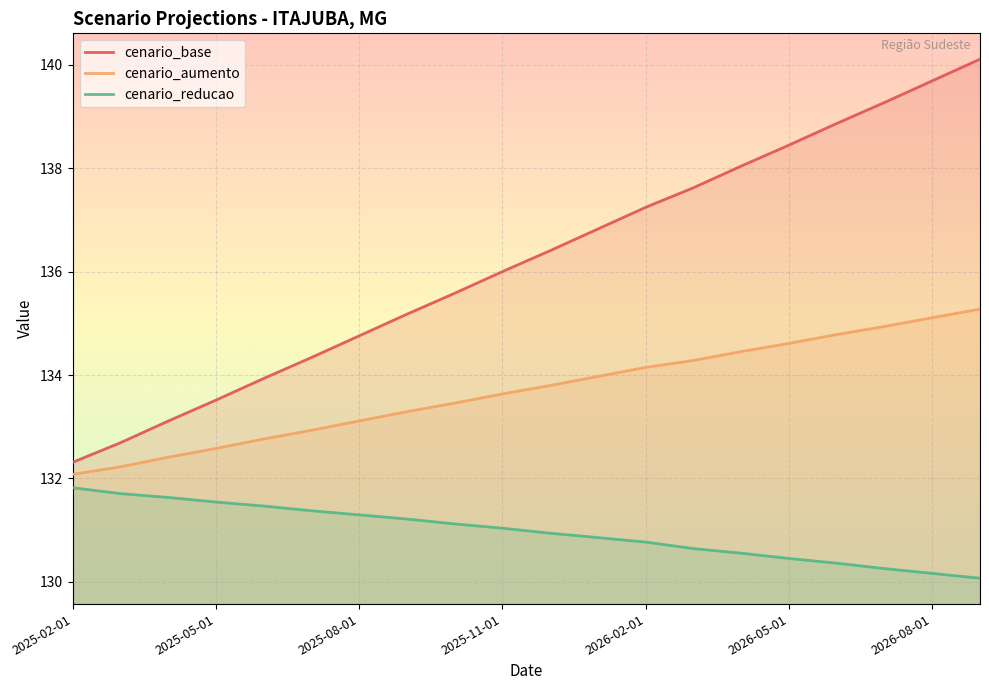

List the series in order of their overall mean, lowest first.

cenario_reducao, cenario_aumento, cenario_base